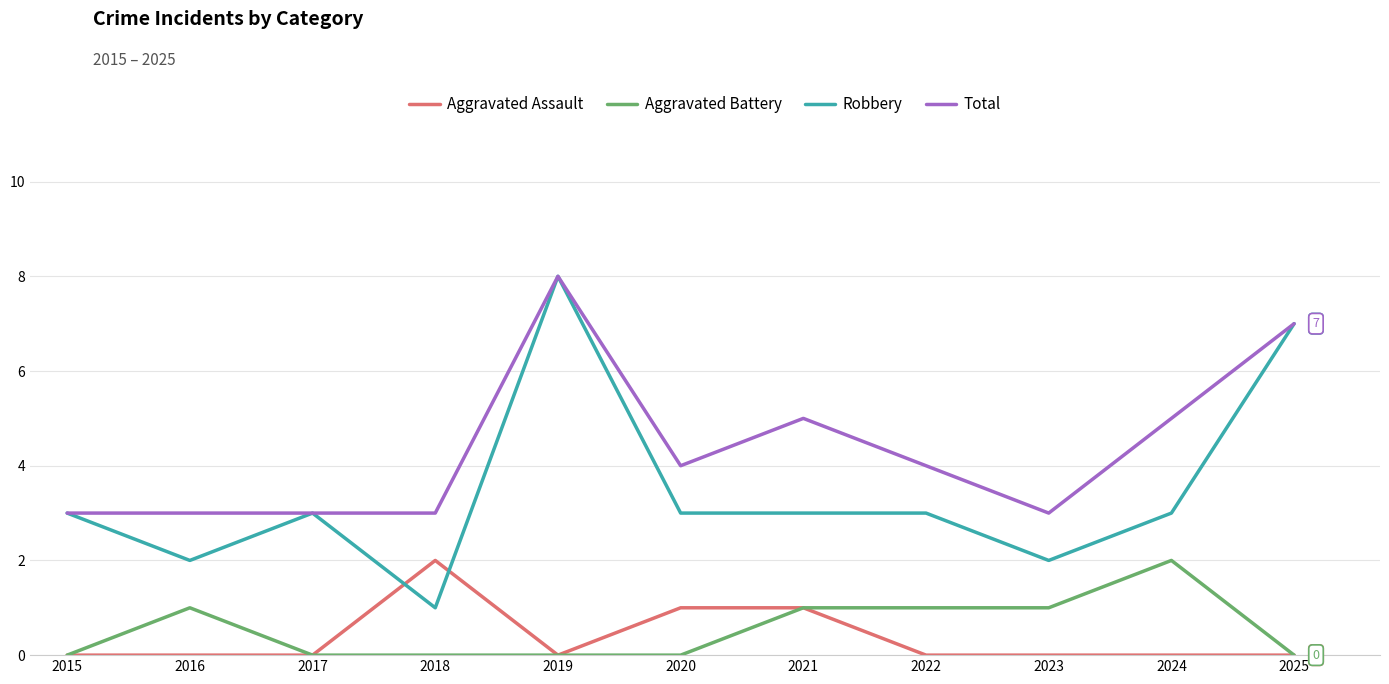

Between which two adjacent categories do Aggravated Assault and Robbery first intersect?

2017 and 2018